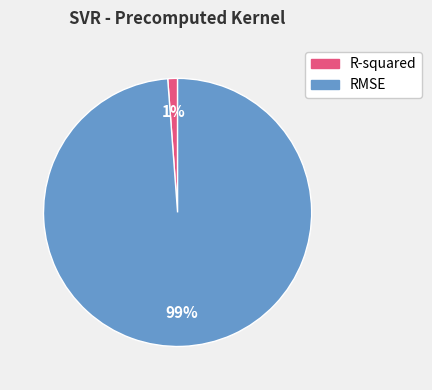

To the nearest percent, what portion does R-squared represent?

1%